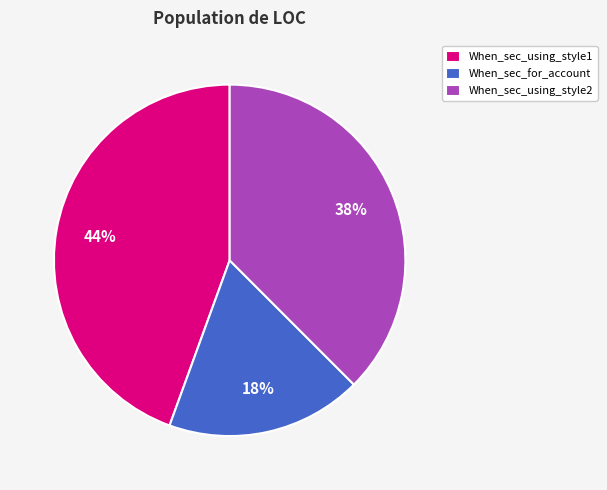

What is the largest slice in the pie chart?

When_sec_using_style1